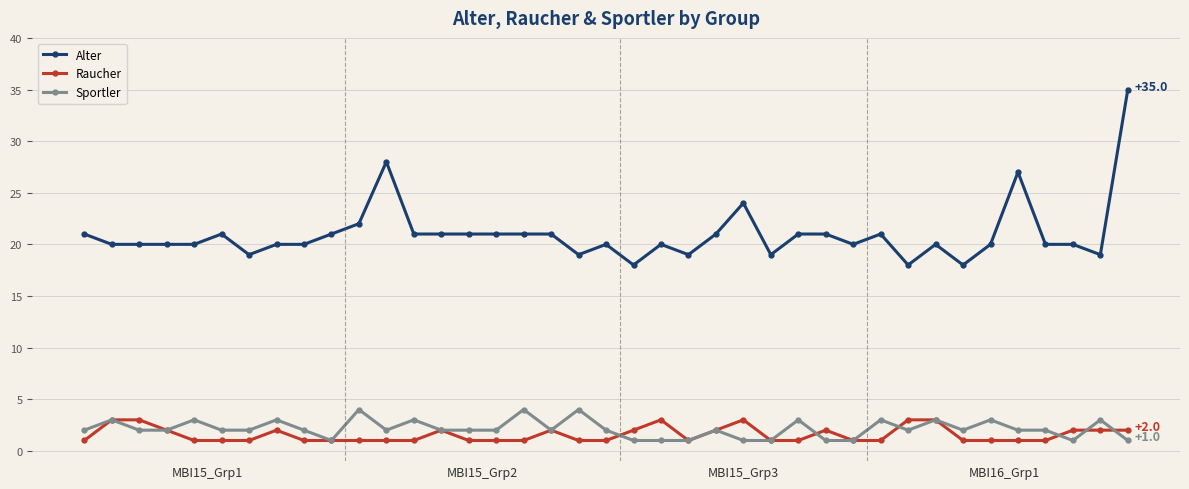

Which series has the largest range (max minus min)?

Alter